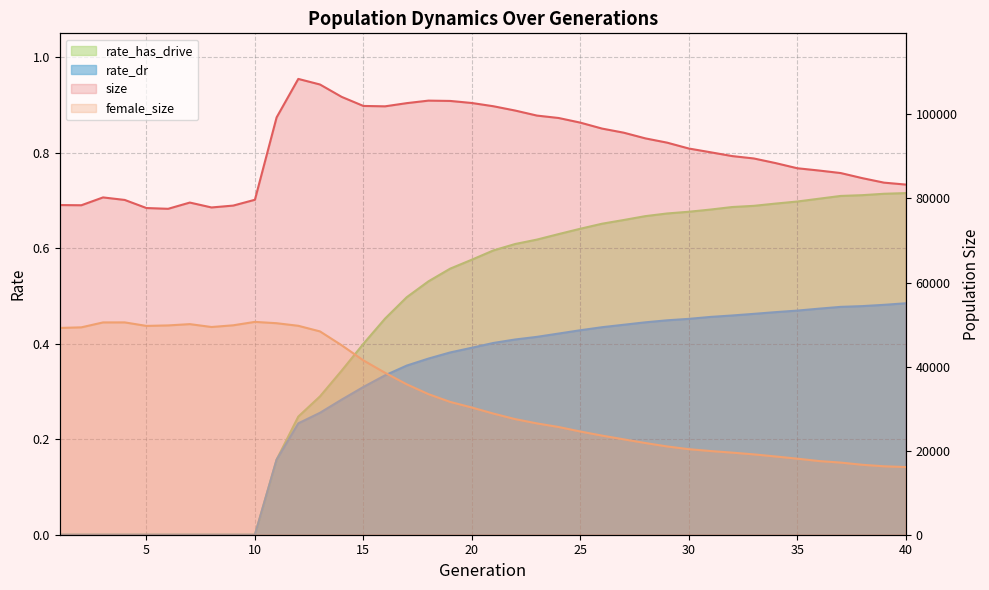

True or false: female_size and rate_has_drive cross at least once.

False